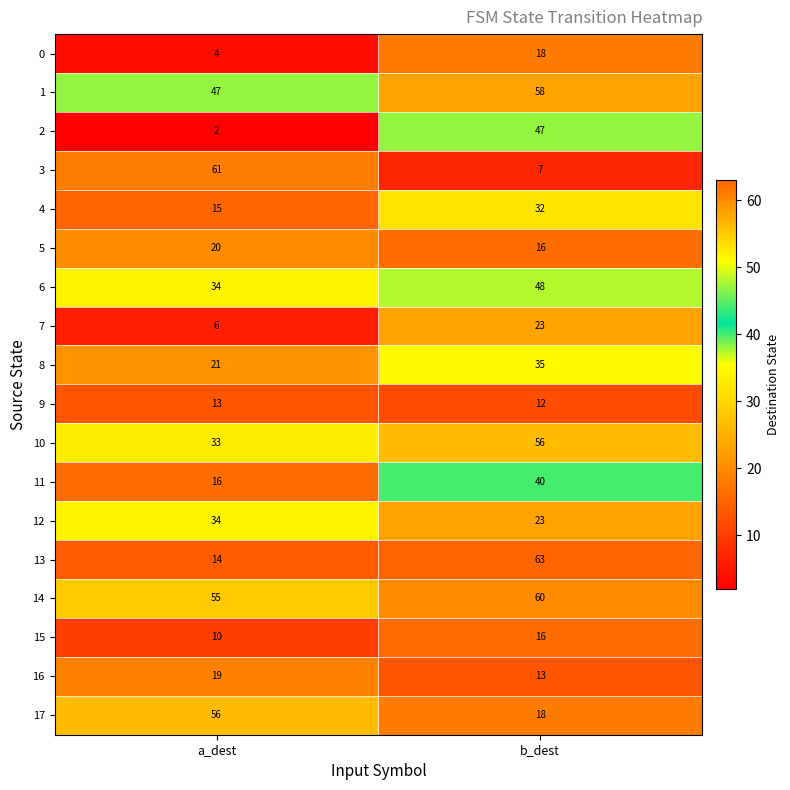

What is the lowest value of the 1 series?

47